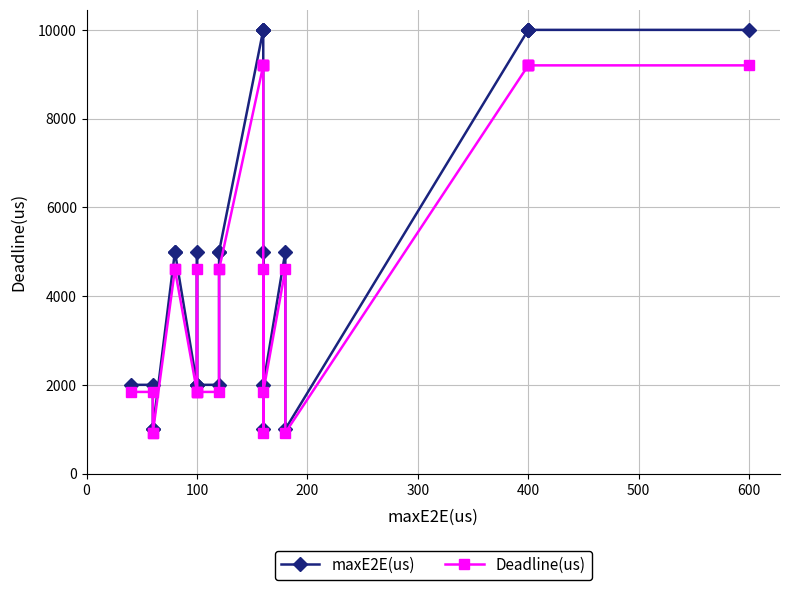

True or false: Deadline(us) and maxE2E(us) cross at least once.

False